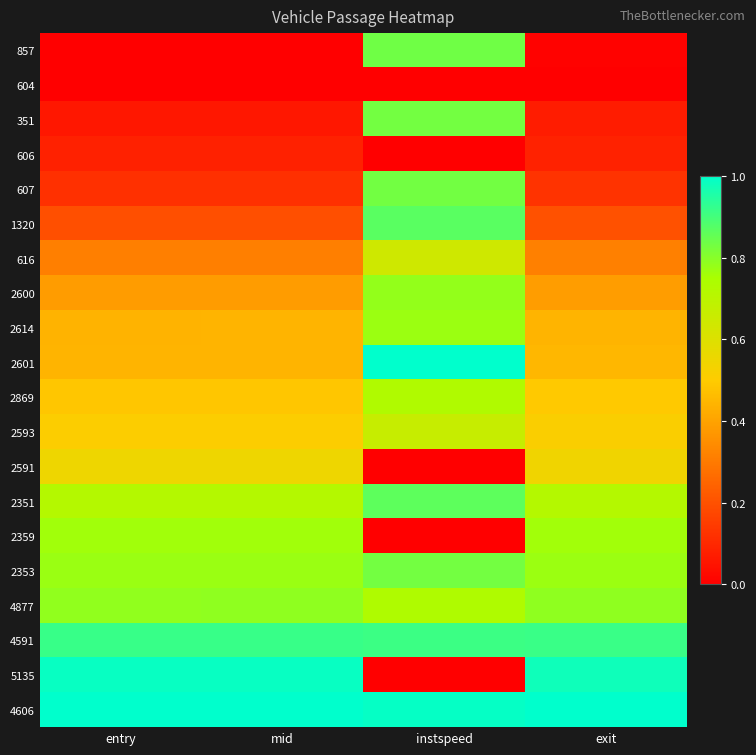

Rank the series by their maximum value, from highest to lowest.

2601, 4606, 5135, 4591, 1320, 2351, 857, 607, 351, 2353, 4877, 2600, 2614, 2359, 2869, 2593, 616, 2591, 606, 604